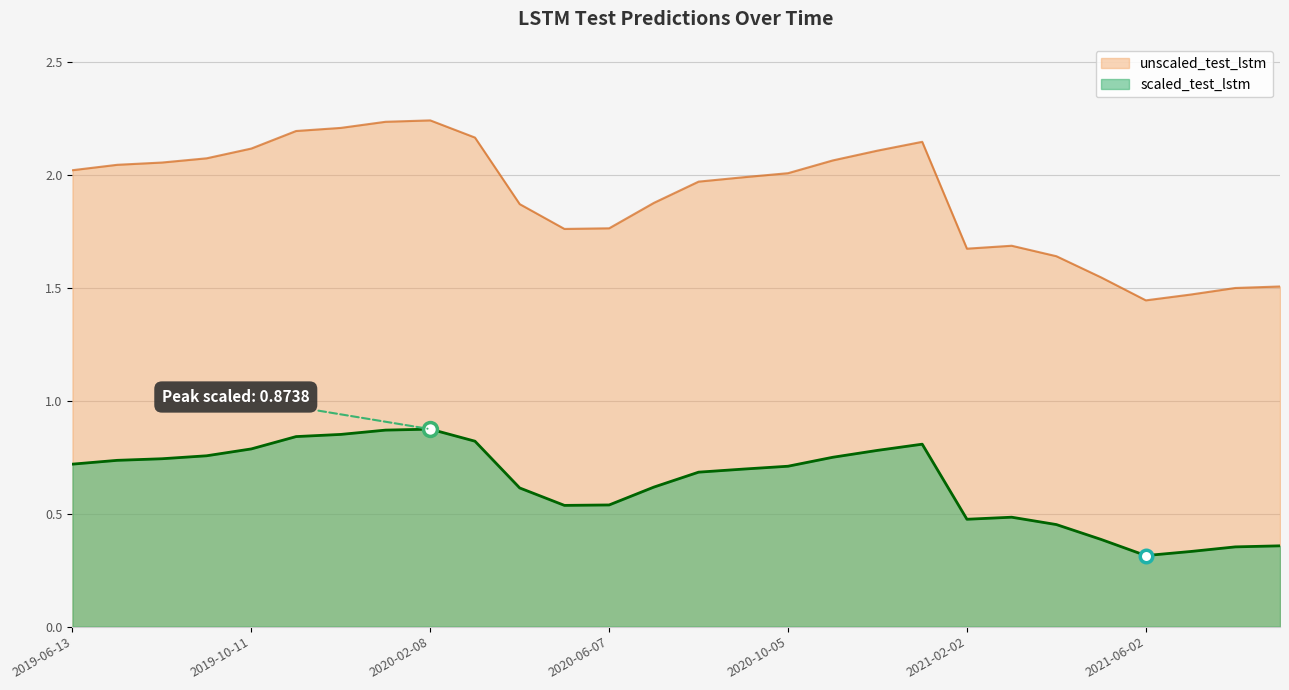

List the series in order of their overall mean, lowest first.

scaled_test_lstm, unscaled_test_lstm